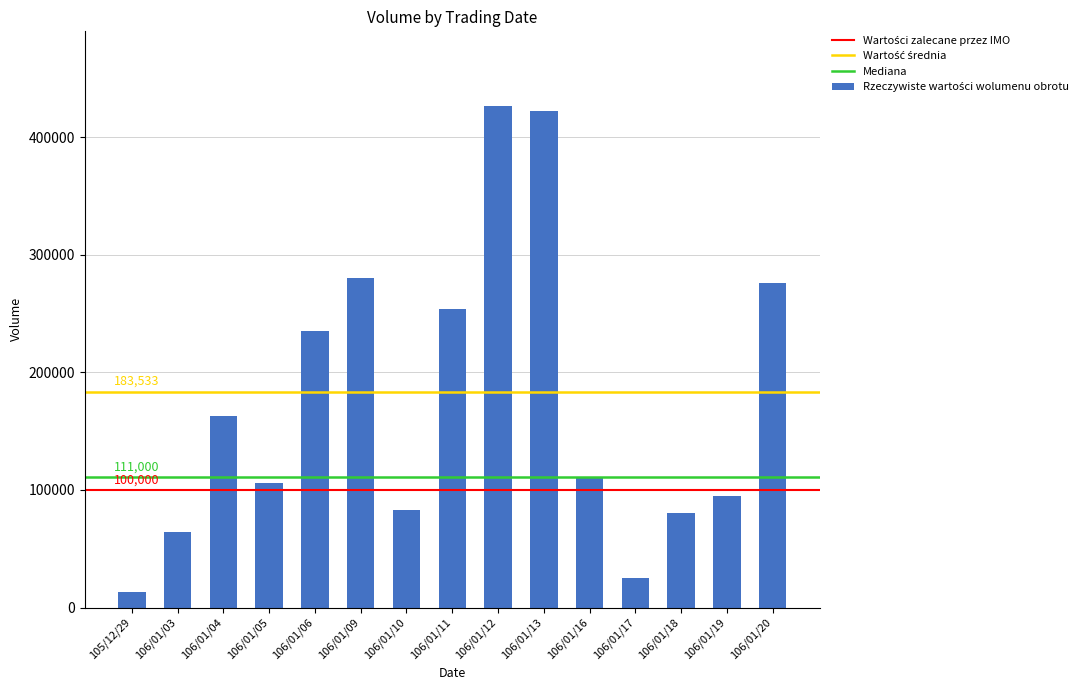

Reading left to right, list all the values displayed in this chart.

13000	64000	163000	106000	235000	280000	83000	254000	426000	422000	111000	25000	80000	95000	276000